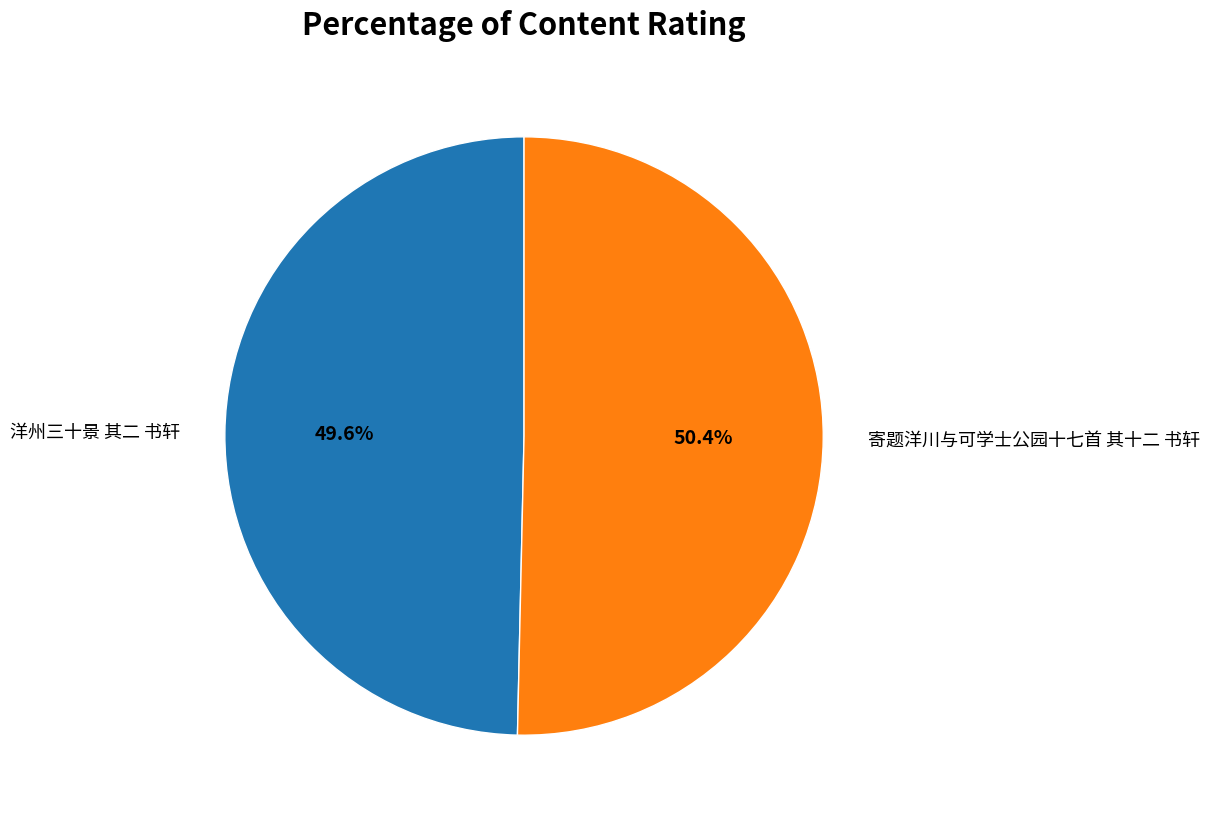

Does any single category account for the majority?

Yes